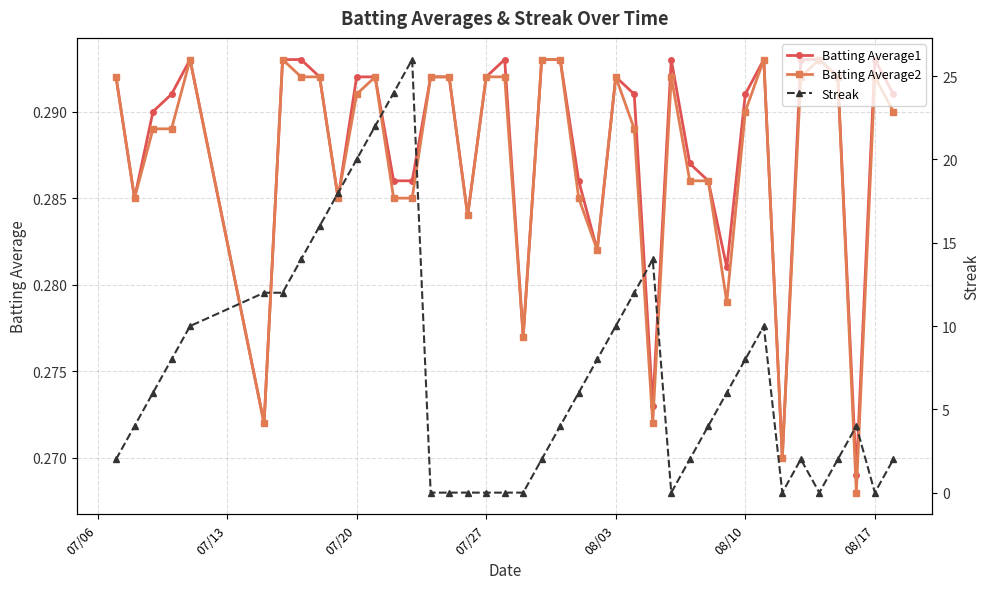

True or false: Batting Average1 and Batting Average2 intersect in this chart.

False